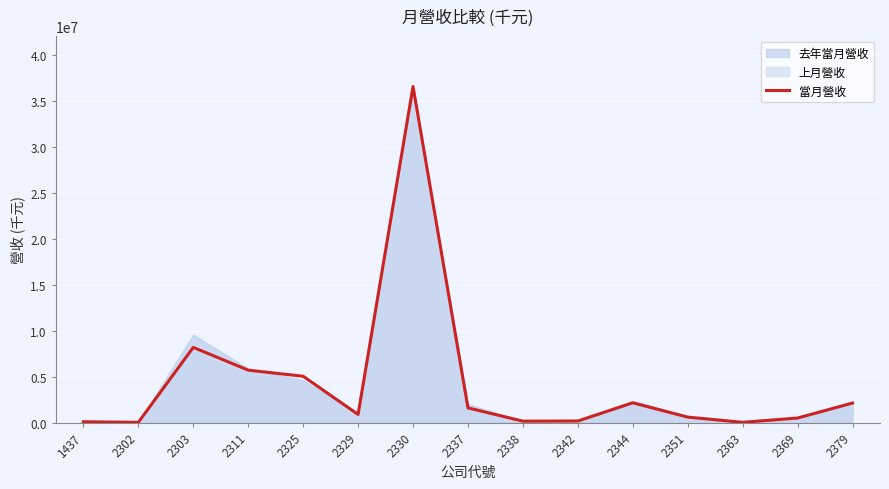

Rank the categories by value from highest to lowest.

2330, 2303, 2311, 2325, 2344, 2379, 2337, 2329, 2351, 2369, 2342, 2338, 1437, 2302, 2363